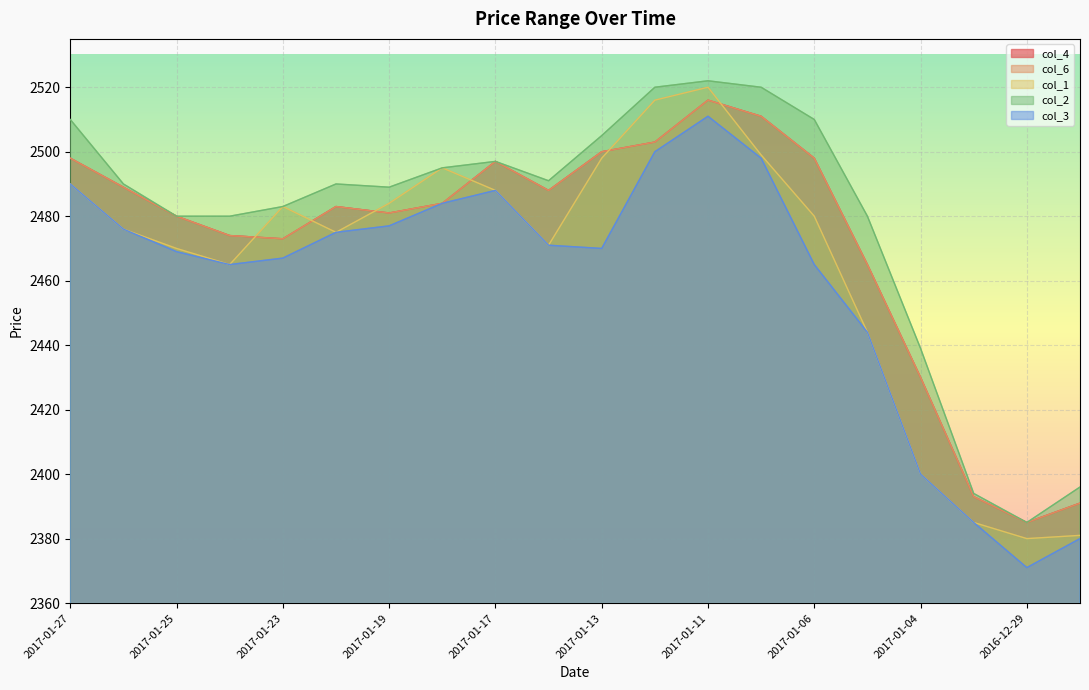

Reading right to left, transcribe all the data shown in this chart.

col_4: 2391	2385	2393	2430	2465	2498	2511	2516	2503	2500	2488	2497	2484	2481	2483	2473	2474	2480	2489	2498
col_6: 2391	2385	2393	2430	2465	2498	2511	2516	2503	2500	2488	2497	2484	2481	2483	2473	2474	2480	2489	2498
col_1: 2381	2380	2385	2400	2444	2480	2499	2520	2516	2498	2471	2488	2495	2484	2475	2483	2465	2470	2476	2490
col_2: 2396	2385	2394	2439	2480	2510	2520	2522	2520	2505	2491	2497	2495	2489	2490	2483	2480	2480	2490	2510
col_3: 2380	2371	2385	2400	2444	2465	2498	2511	2500	2470	2471	2488	2484	2477	2475	2467	2465	2469	2476	2490